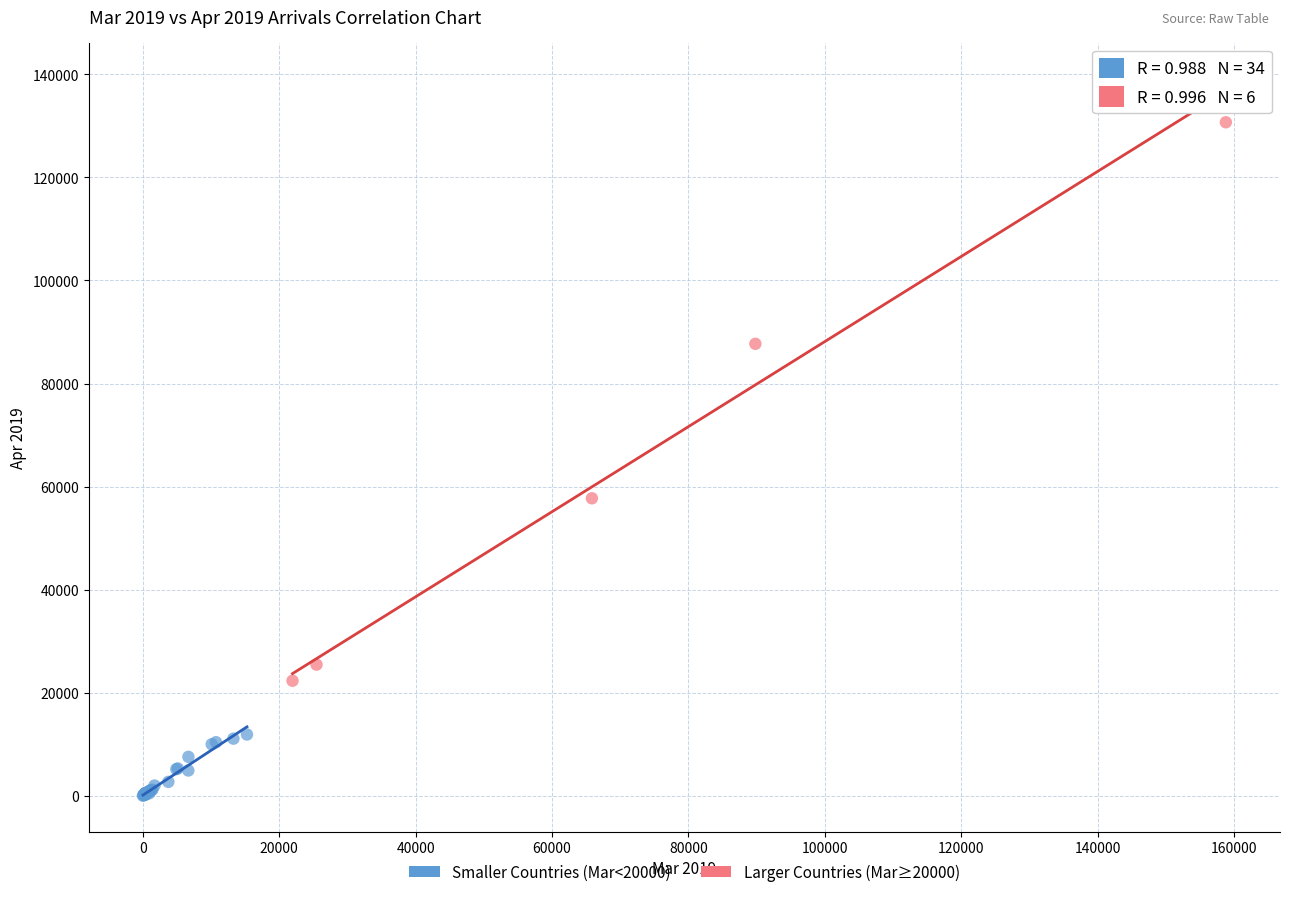

What are all the series names shown in the legend?

Smaller Countries (Mar<20000), Larger Countries (Mar≥20000)